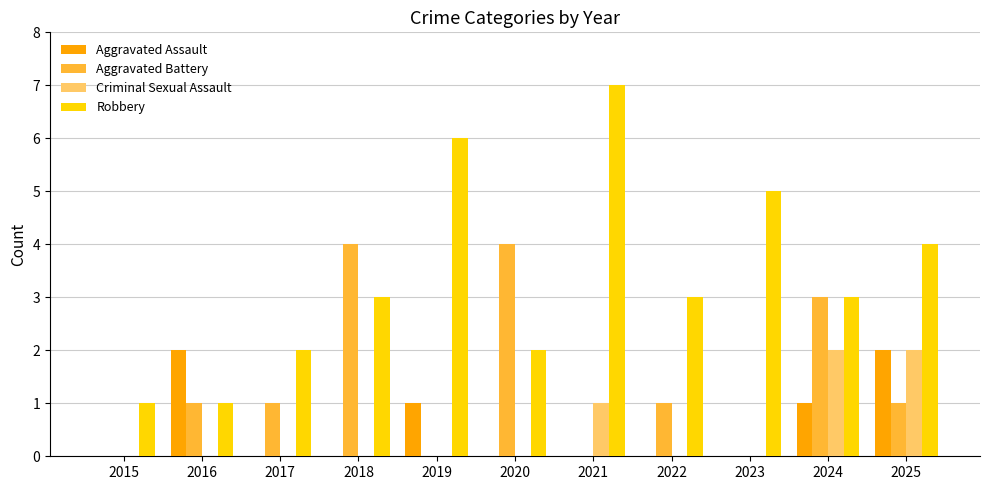

True or false: Aggravated Assault has a value of 0 at 2021.

True